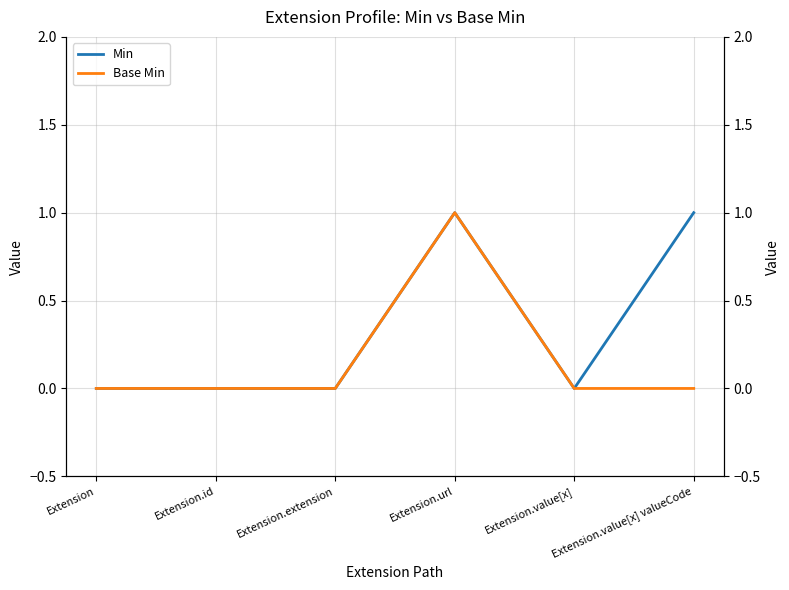

Rank the categories by Base Min value from lowest to highest.

Extension, Extension.id, Extension.extension, Extension.value[x], Extension.value[x] valueCode, Extension.url